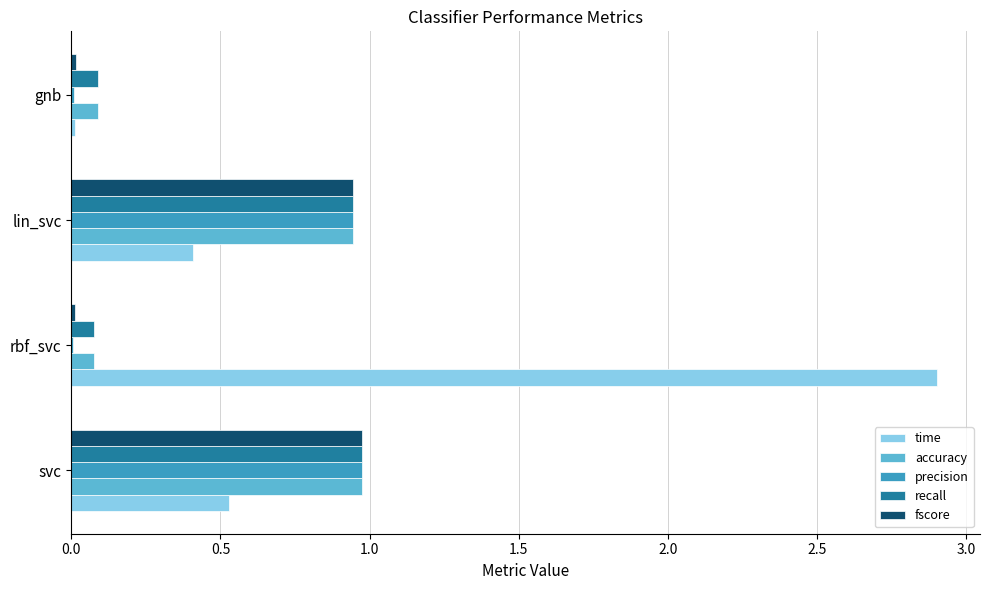

The fscore series shows 1.6 at svc. True or false?

False